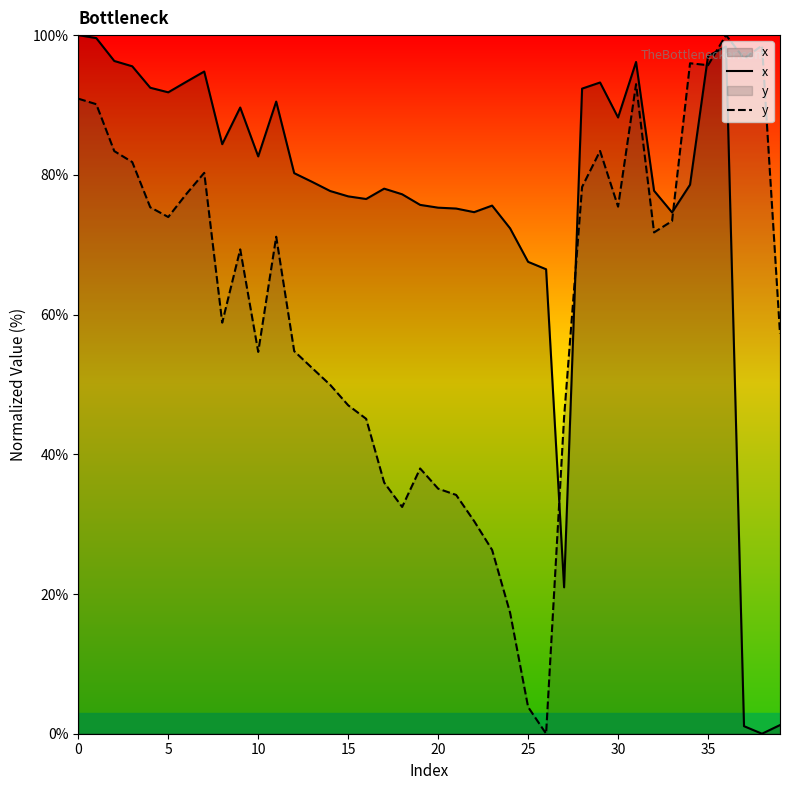

What is the value of the y point at the 3rd from the left?

83.4